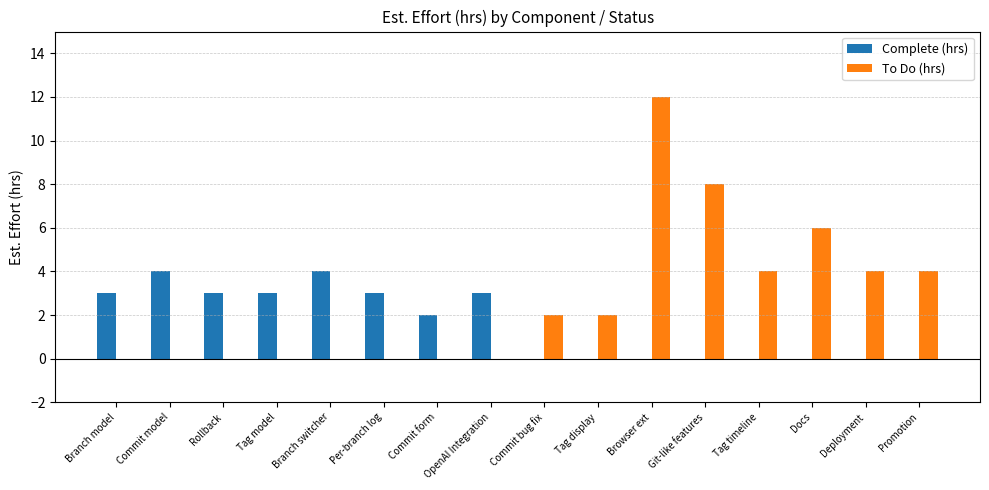

Which series changed the most between Commit form and Promotion?

To Do (hrs)